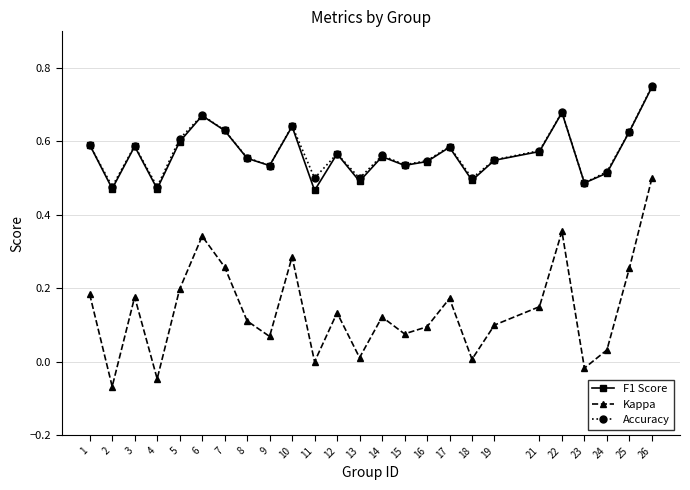

True or false: Accuracy has a value of 0.6 at 10.

True